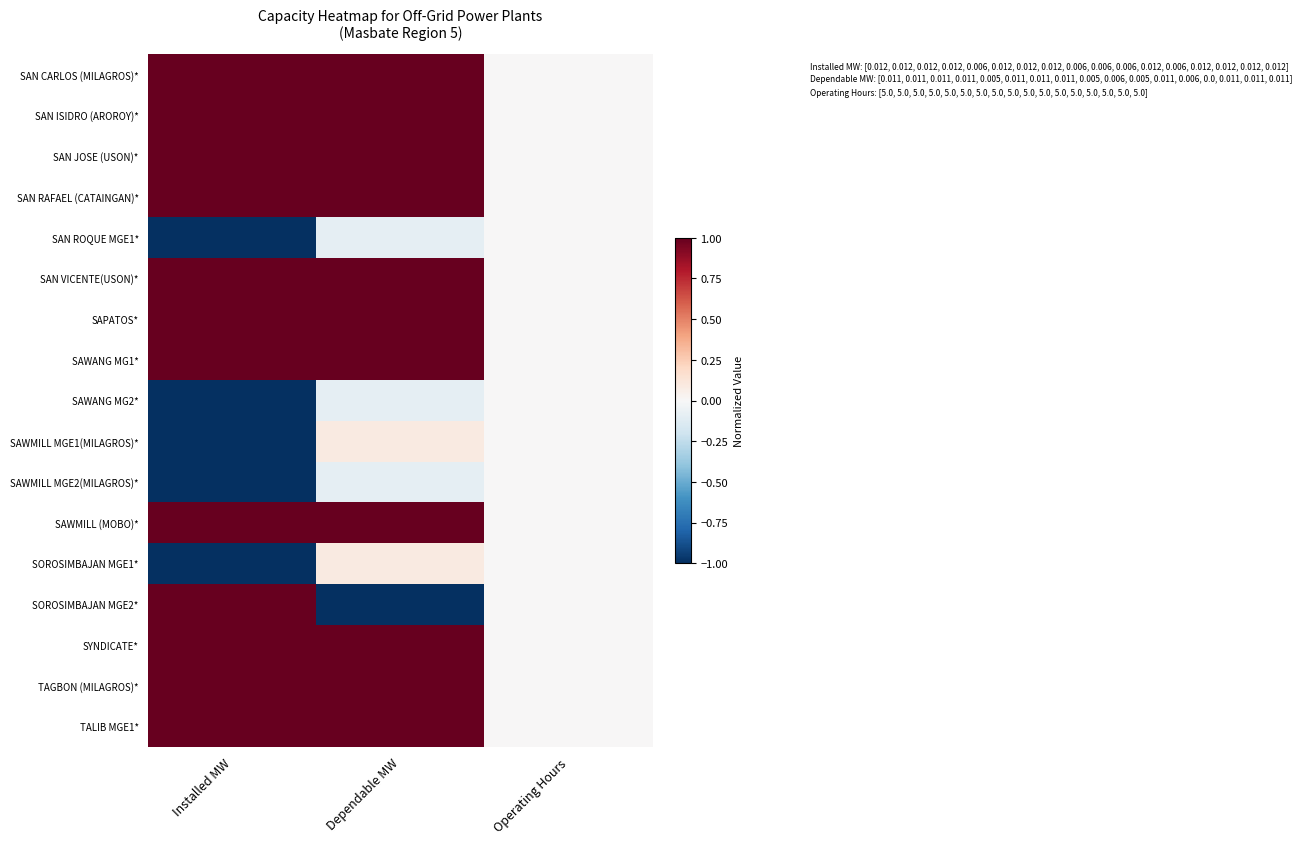

Reading left to right, transcribe all the data shown in this chart.

SAN CARLOS (MILAGROS)*: Installed MW=1.0	Dependable MW=1.0	Operating Hours=0.0
SAN ISIDRO (AROROY)*: Installed MW=1.0	Dependable MW=1.0	Operating Hours=0.0
SAN JOSE (USON)*: Installed MW=1.0	Dependable MW=1.0	Operating Hours=0.0
SAN RAFAEL (CATAINGAN)*: Installed MW=1.0	Dependable MW=1.0	Operating Hours=0.0
SAN ROQUE MGE1*: Installed MW=-1.0	Dependable MW=-0.1	Operating Hours=0.0
SAN VICENTE(USON)*: Installed MW=1.0	Dependable MW=1.0	Operating Hours=0.0
SAPATOS*: Installed MW=1.0	Dependable MW=1.0	Operating Hours=0.0
SAWANG MG1*: Installed MW=1.0	Dependable MW=1.0	Operating Hours=0.0
SAWANG MG2*: Installed MW=-1.0	Dependable MW=-0.1	Operating Hours=0.0
SAWMILL MGE1(MILAGROS)*: Installed MW=-1.0	Dependable MW=0.1	Operating Hours=0.0
SAWMILL MGE2(MILAGROS)*: Installed MW=-1.0	Dependable MW=-0.1	Operating Hours=0.0
SAWMILL (MOBO)*: Installed MW=1.0	Dependable MW=1.0	Operating Hours=0.0
SOROSIMBAJAN MGE1*: Installed MW=-1.0	Dependable MW=0.1	Operating Hours=0.0
SOROSIMBAJAN MGE2*: Installed MW=1.0	Dependable MW=-1.0	Operating Hours=0.0
SYNDICATE*: Installed MW=1.0	Dependable MW=1.0	Operating Hours=0.0
TAGBON (MILAGROS)*: Installed MW=1.0	Dependable MW=1.0	Operating Hours=0.0
TALIB MGE1*: Installed MW=1.0	Dependable MW=1.0	Operating Hours=0.0